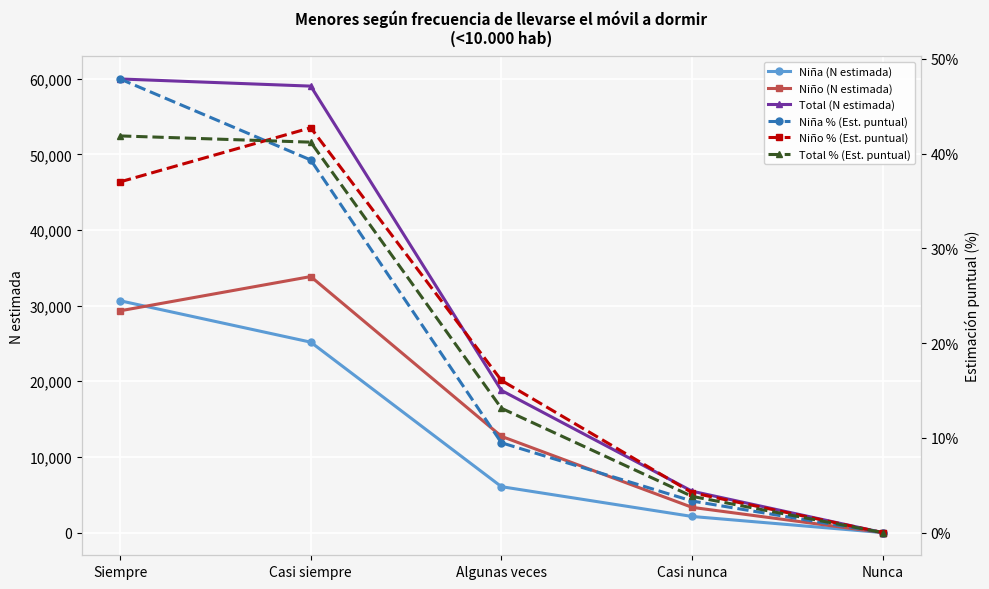

What is the label of the 4th point from the left?

Casi nunca